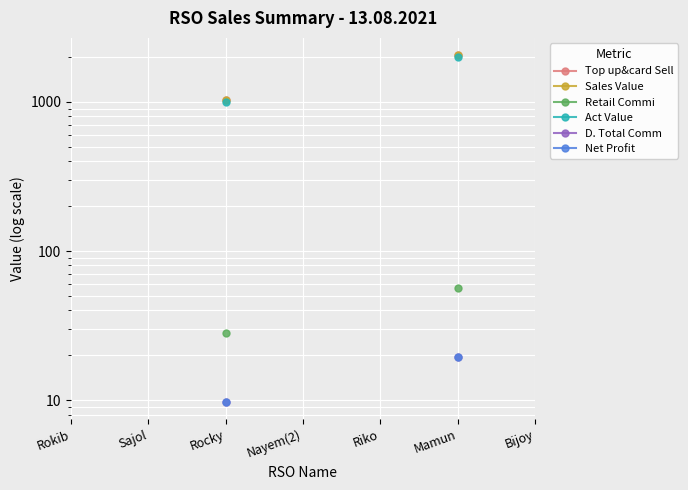

What is the value of the Sales Value point at the 3rd from the left?

1028.0